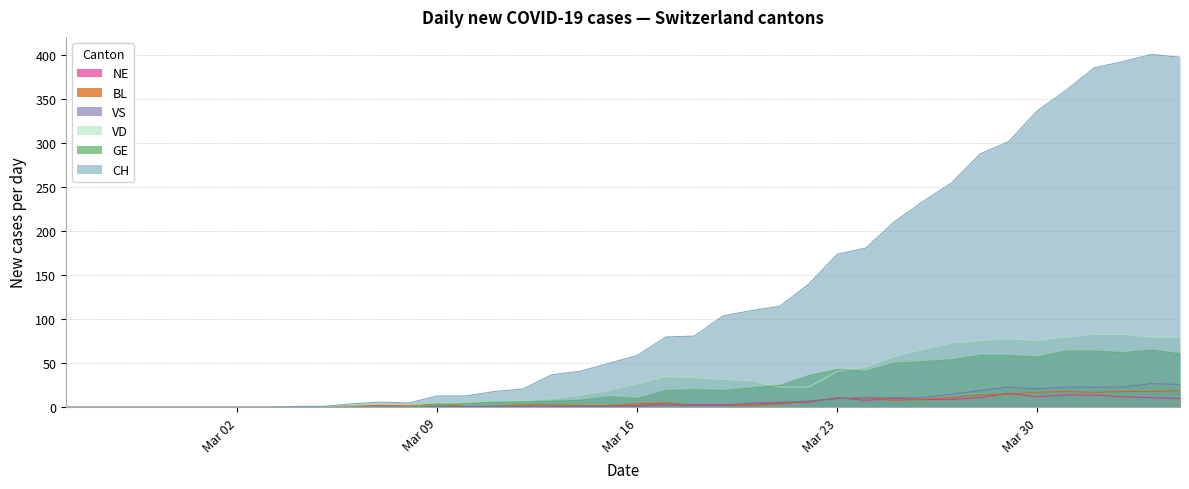

The NE series shows 0 at Mar 09. True or false?

True